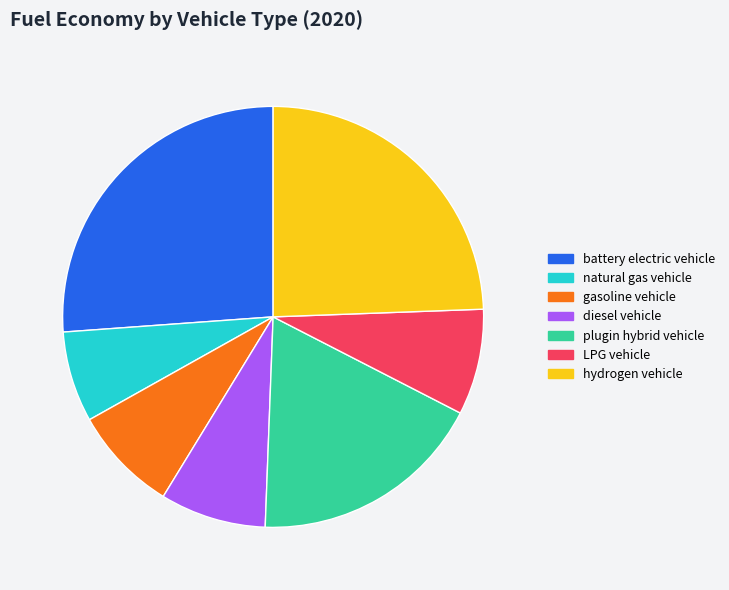

How many slices are in this pie chart?

7